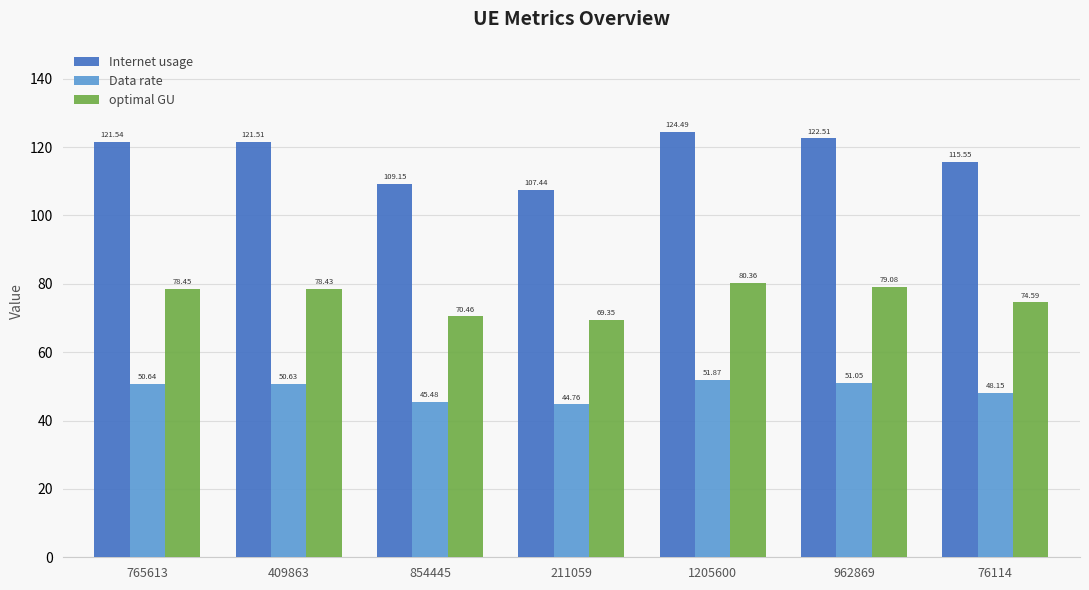

Rank the series by their maximum value, from lowest to highest.

Data rate, optimal GU, Internet usage